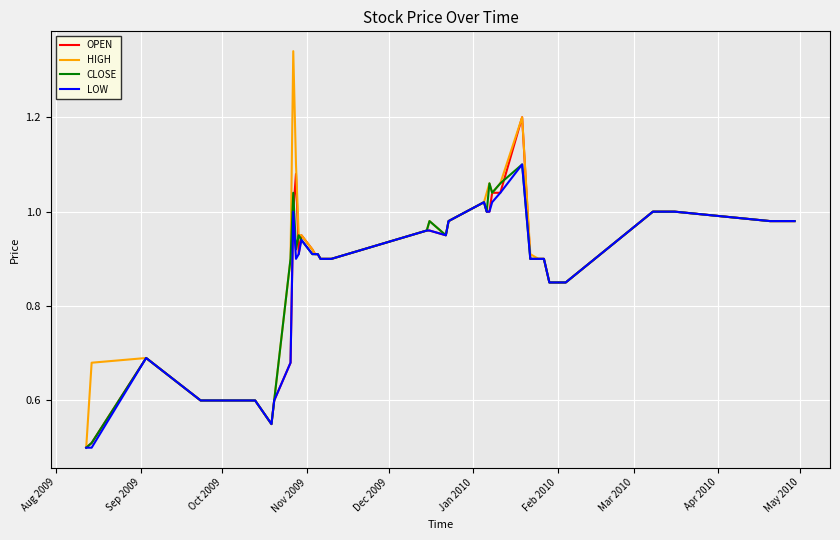

Which series has the largest range (max minus min)?

HIGH